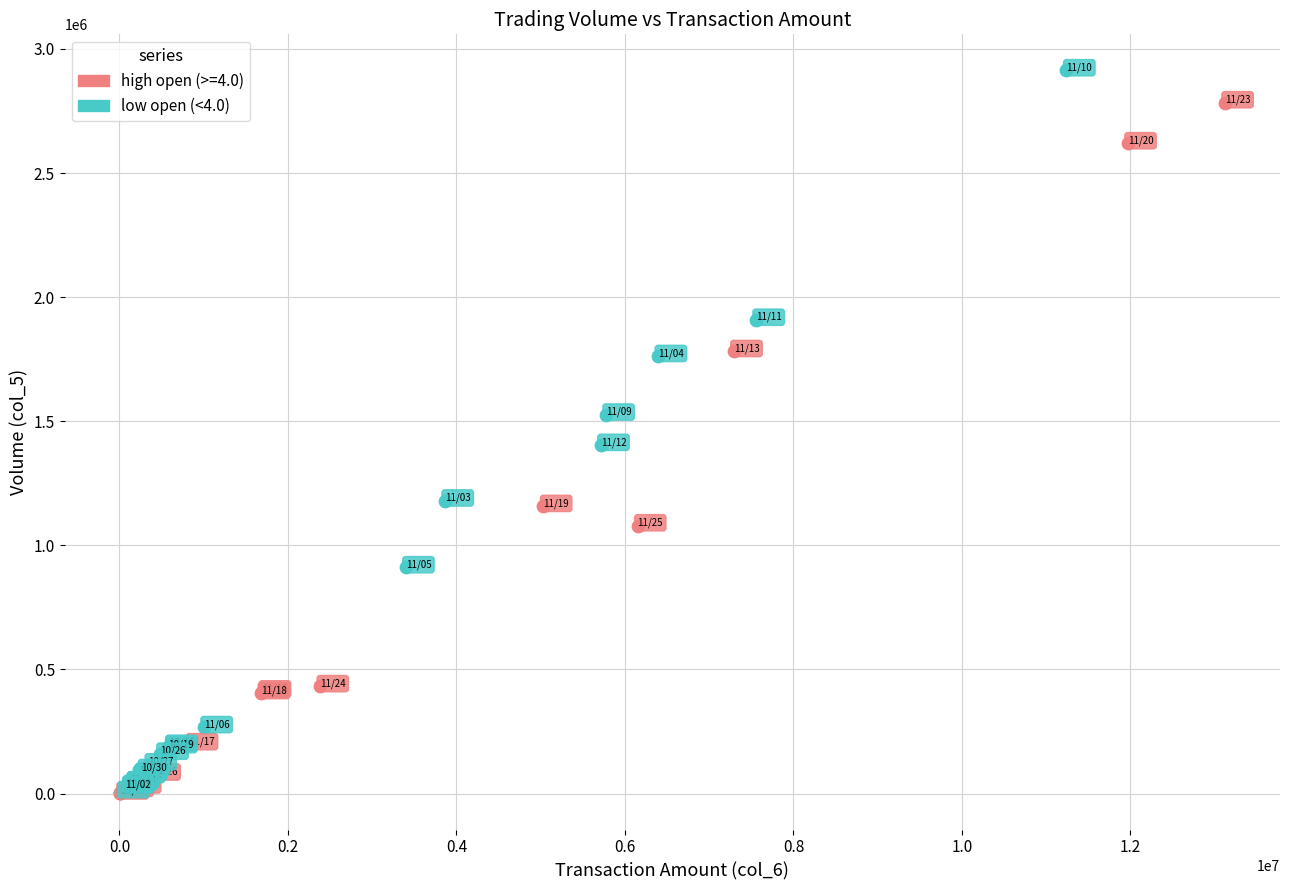

Which series contains the highest Y value?

low open (<4.0)